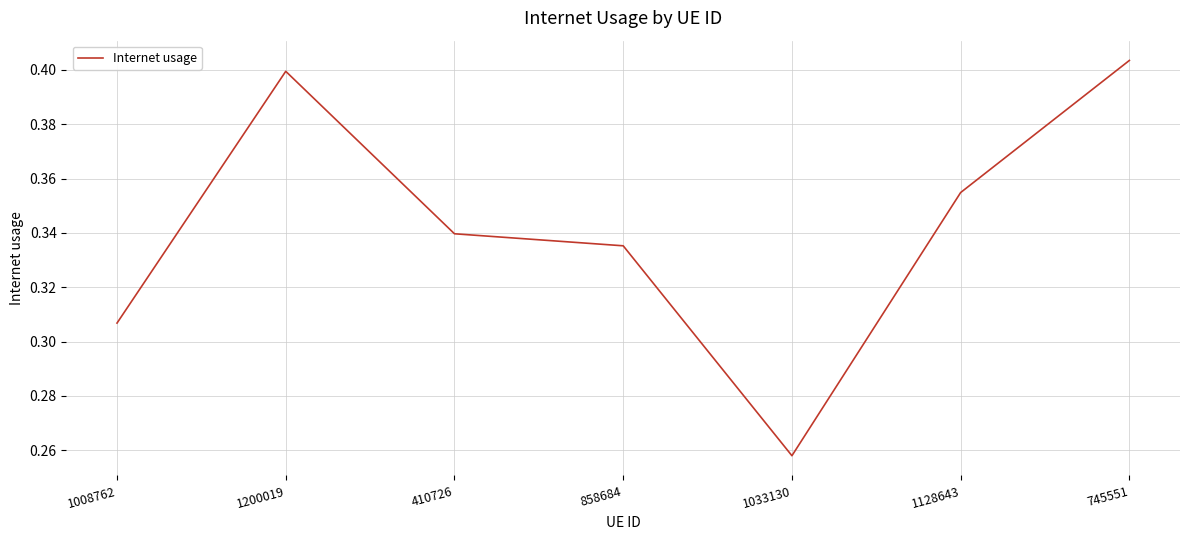

What position from the left is 858684?

4